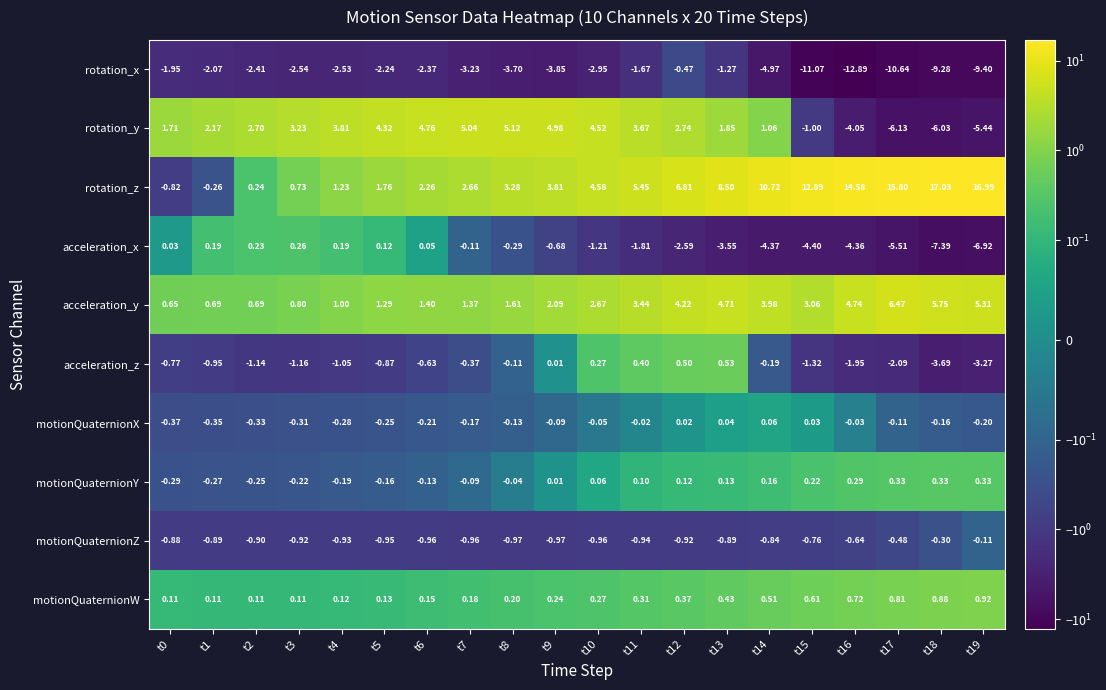

Rank the series at t17 from highest to lowest value.

rotation_z, acceleration_y, motionQuaternionW, motionQuaternionY, motionQuaternionX, motionQuaternionZ, acceleration_z, acceleration_x, rotation_y, rotation_x